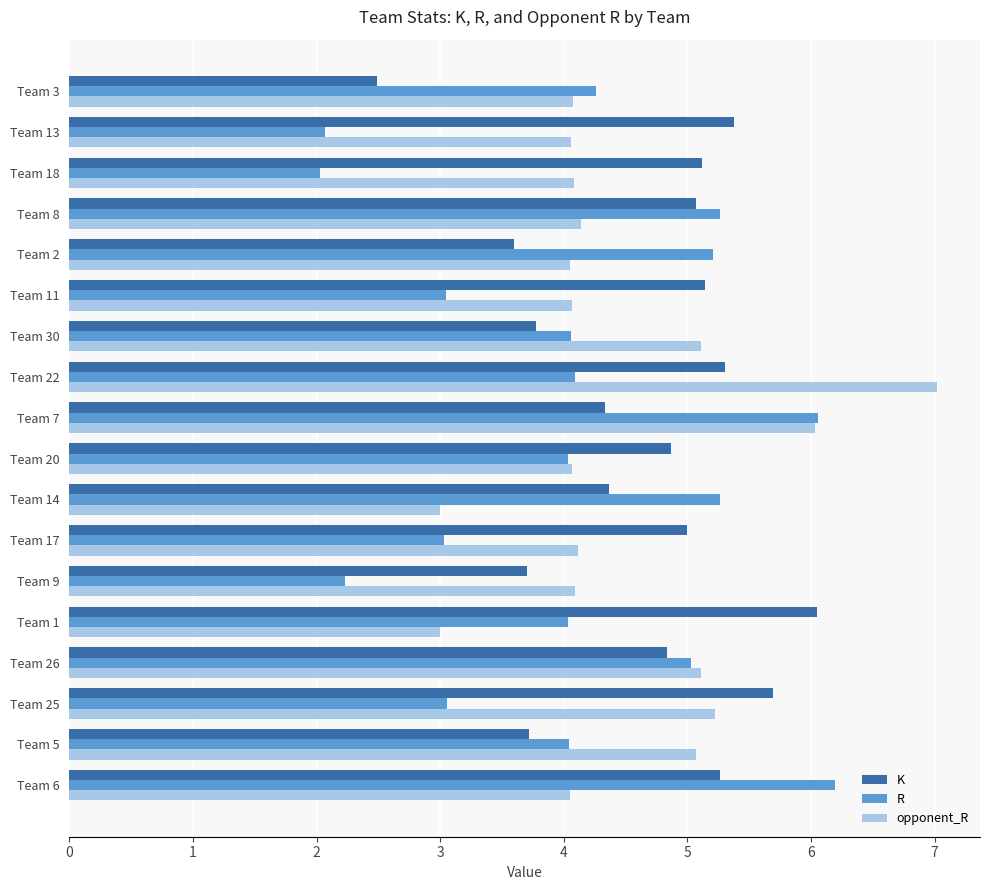

What is the spread (max minus min) of values at Team 14?

2.3